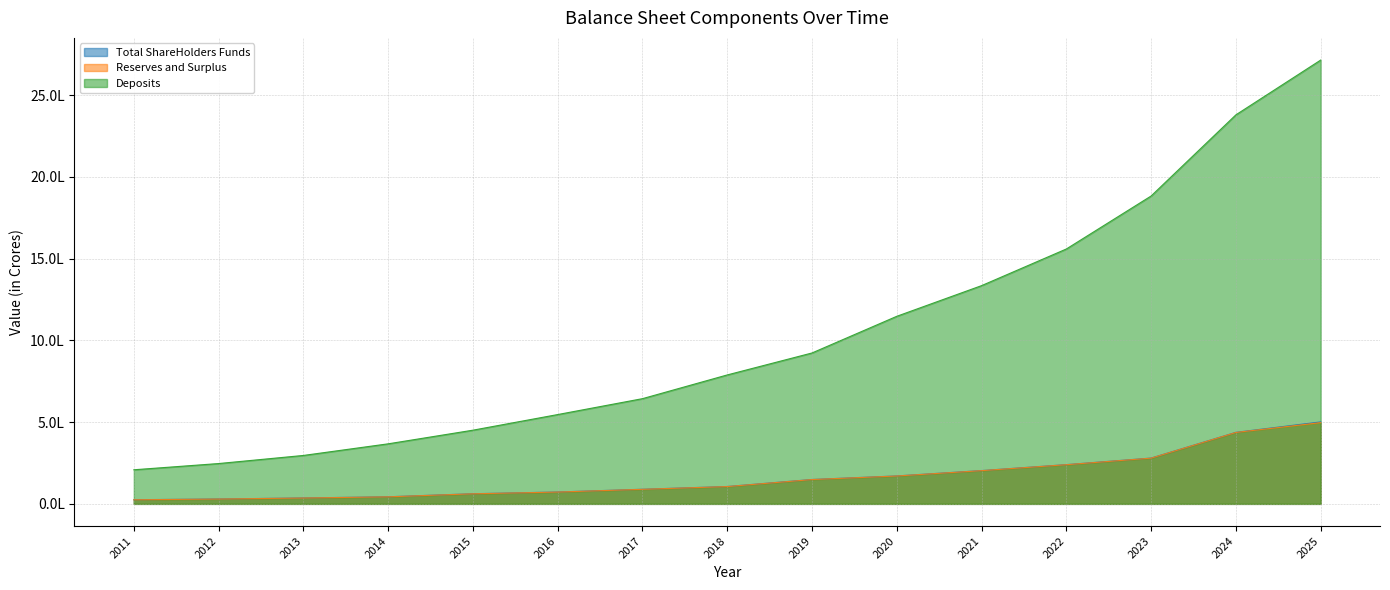

Read the Reserves and Surplus value at 2024.

436833.4